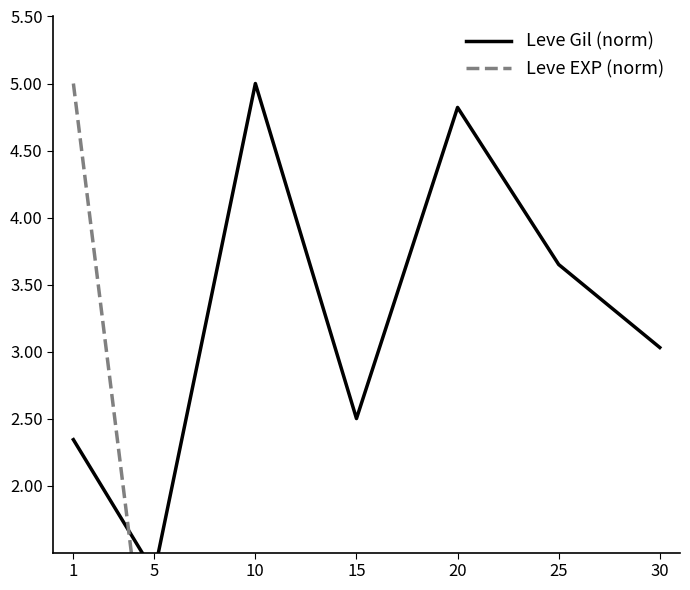

What is the difference between the maximum and minimum values in the Leve Gil (norm) series?

3.6